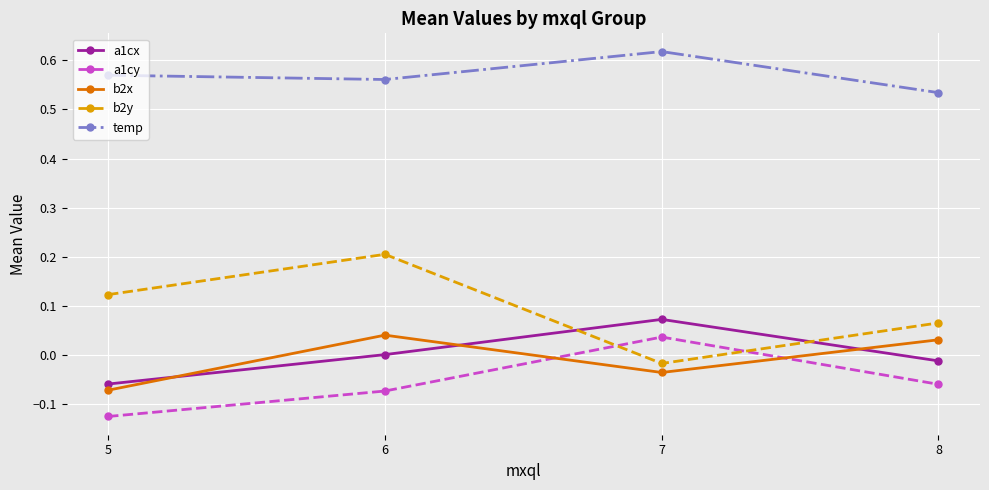

What is the difference between the highest and lowest values at 5?

0.7